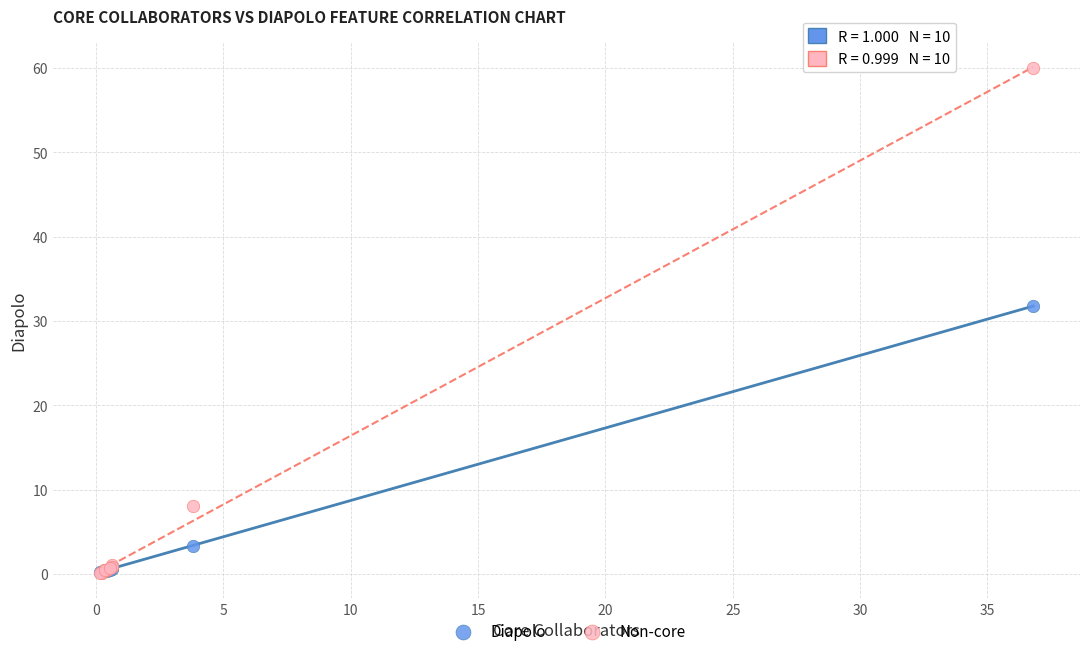

Which series has the widest spread of Y values?

Non-core